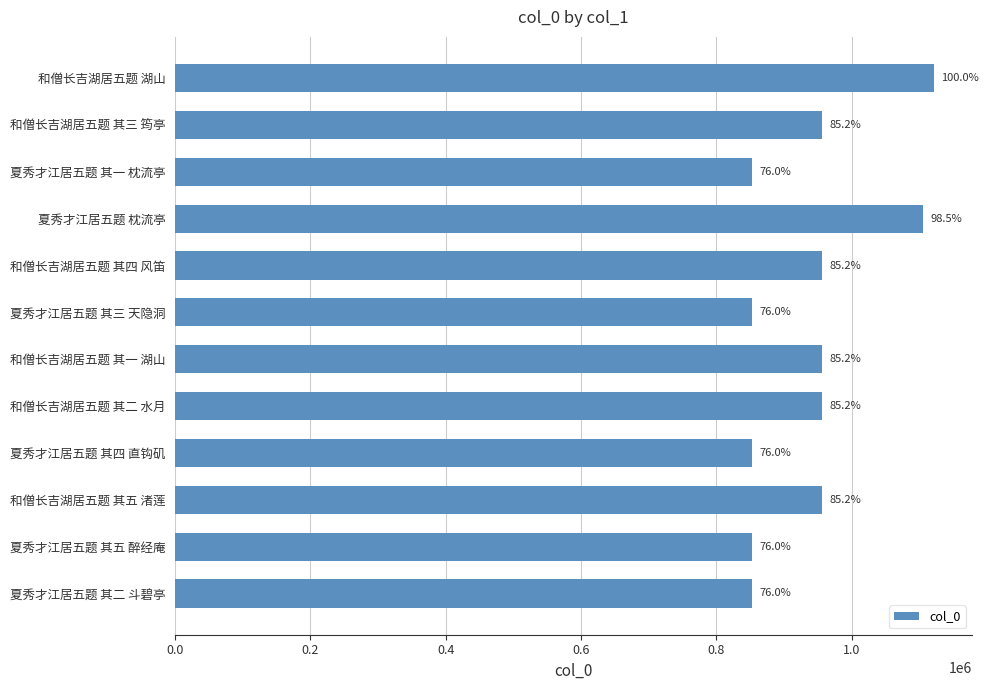

Does the chart contain any negative values?

No